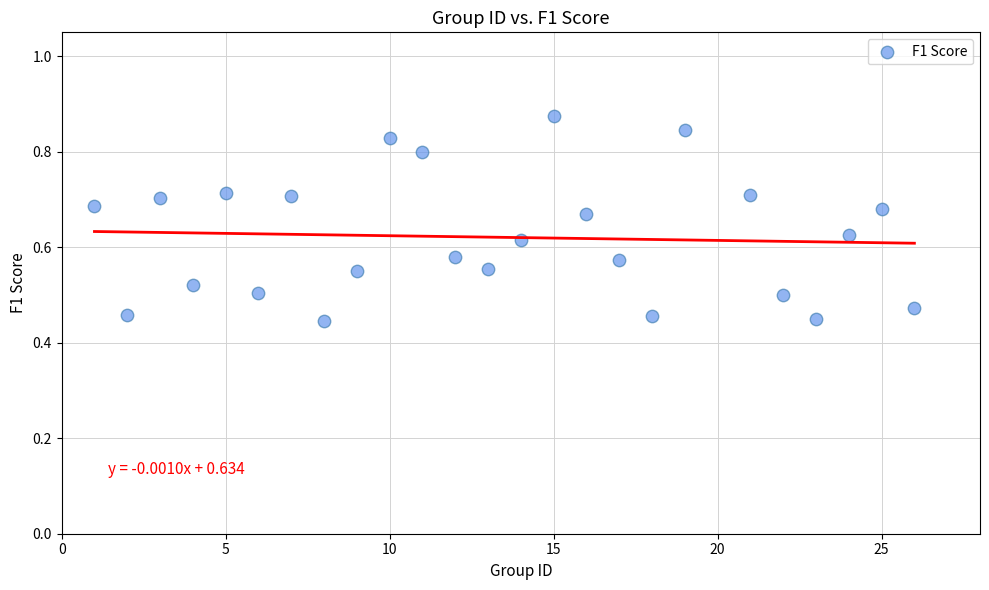

What is the range of X values (max minus min)?

25.0